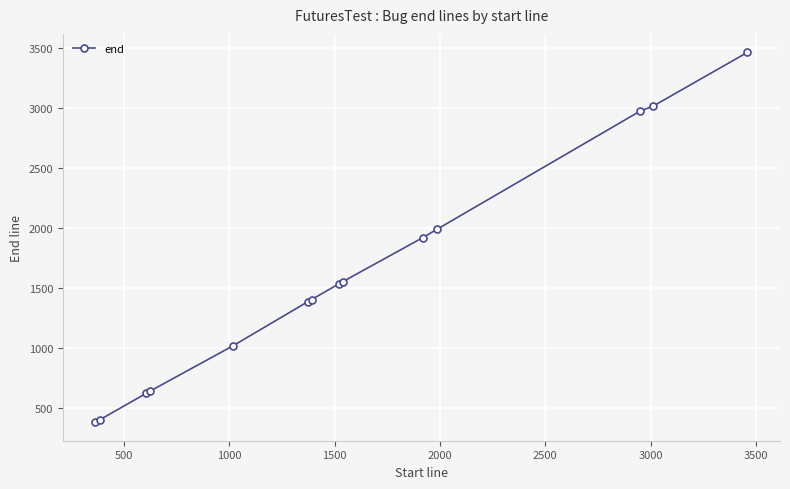

What is the greatest value displayed?

3462